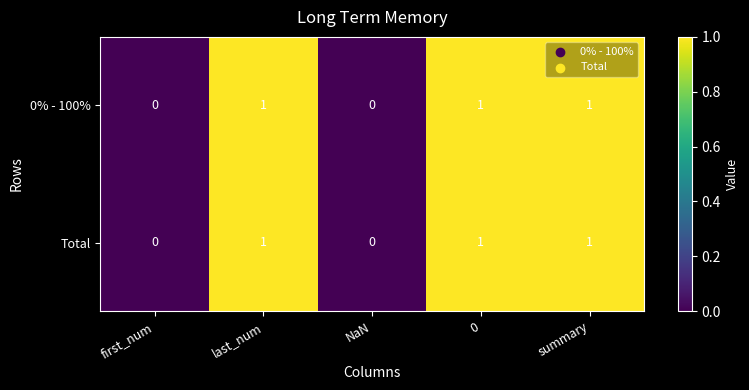

How many 0% - 100% values are between 0 and 1?

5